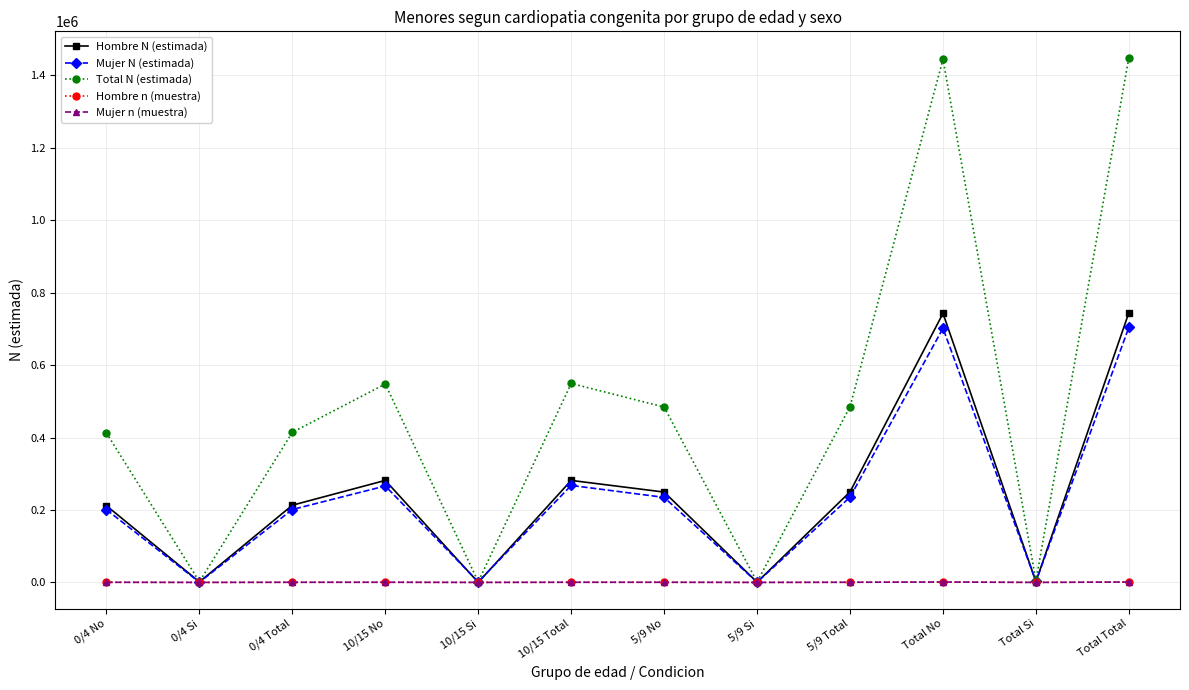

True or false: Hombre n (muestra) has more than 1 points higher than both neighbors.

True